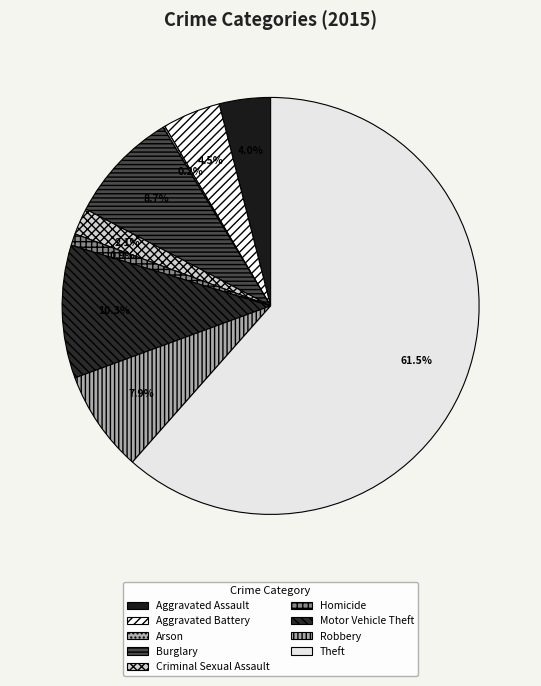

What percentage is NOT represented by Arson?

99.8%